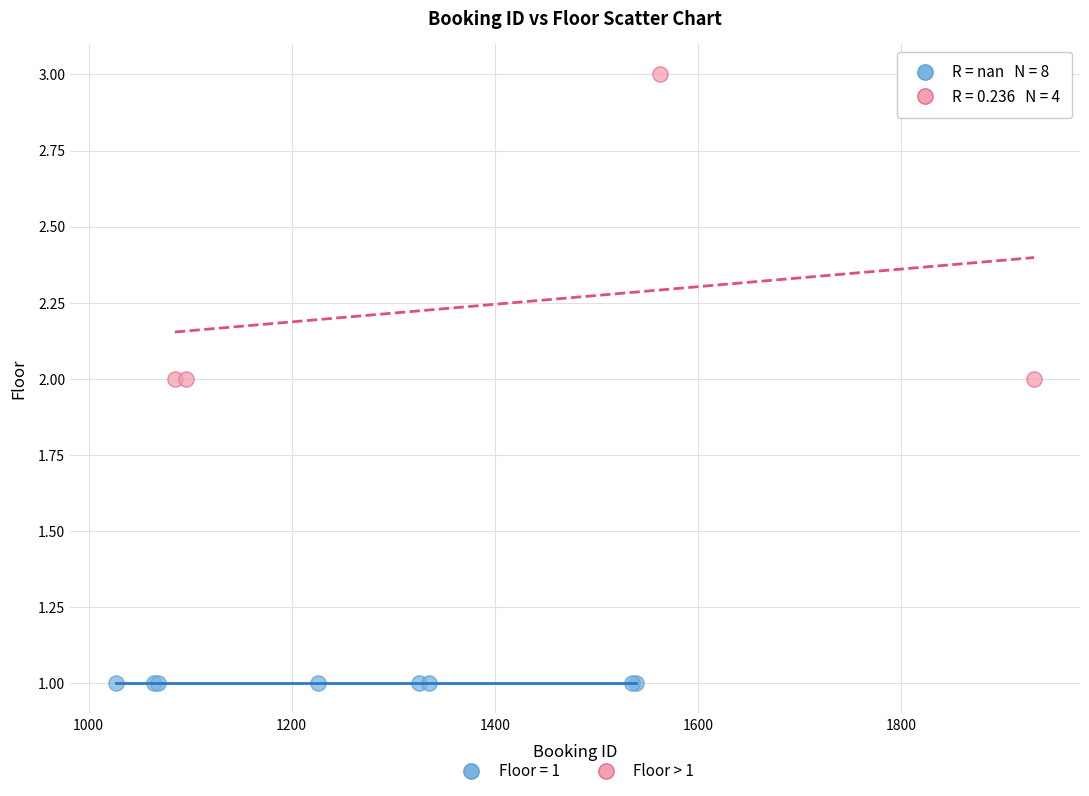

Which series contains the lowest Y value?

Floor = 1